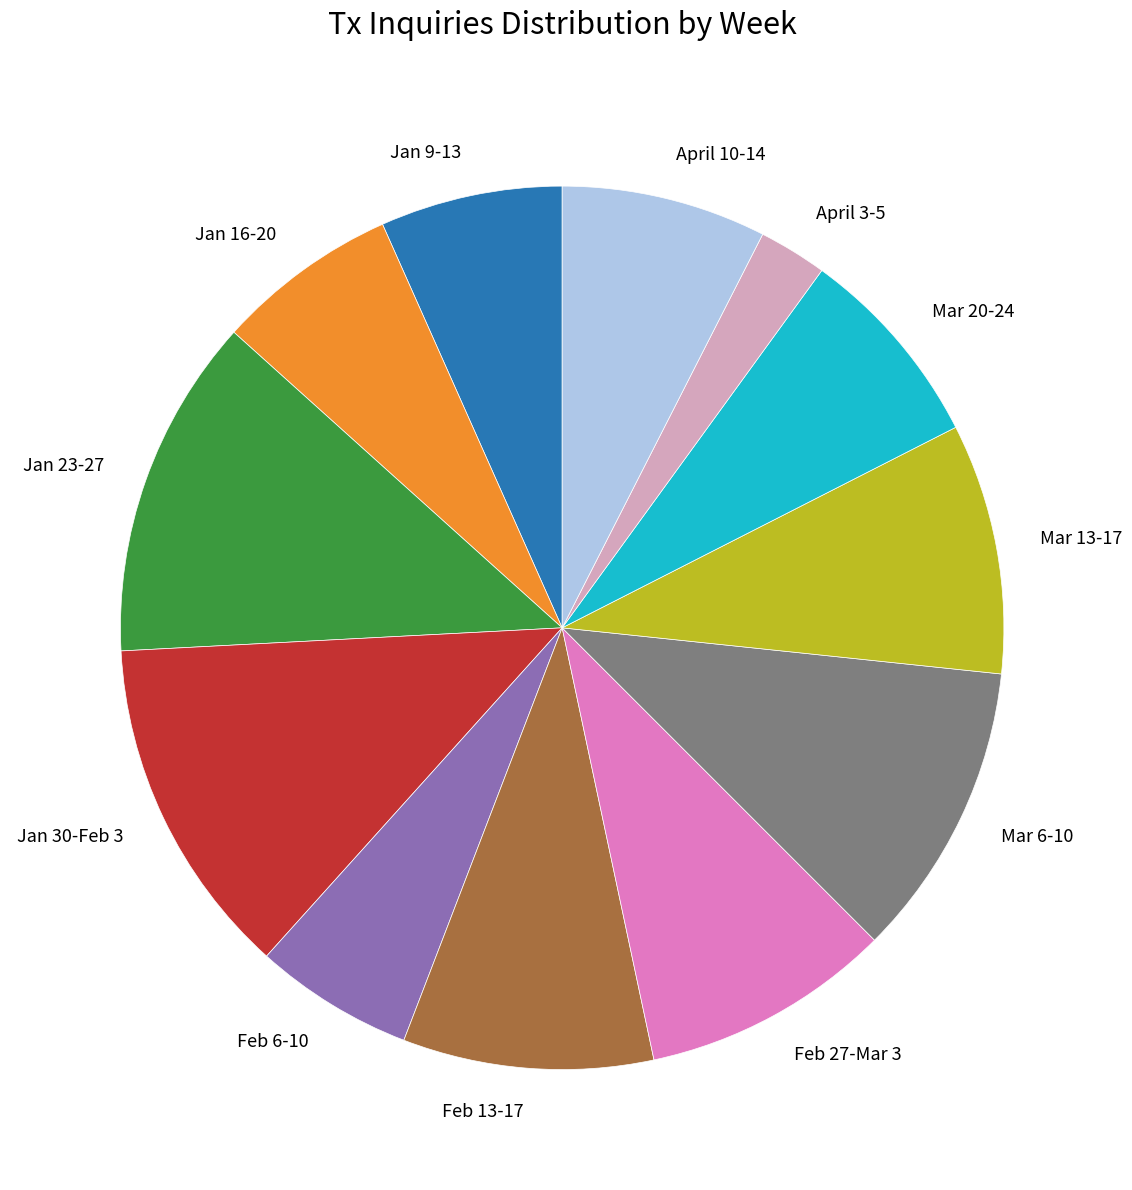

Approximately how many times larger is the value at April 10-14 compared to Feb 27-Mar 3?

0.8